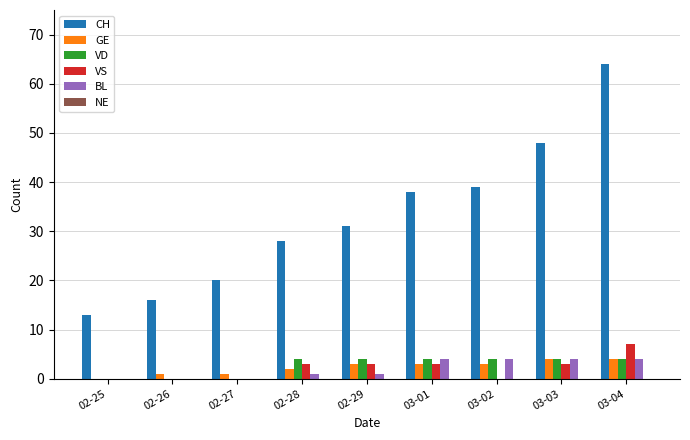

What is the sum of all BL values?

18